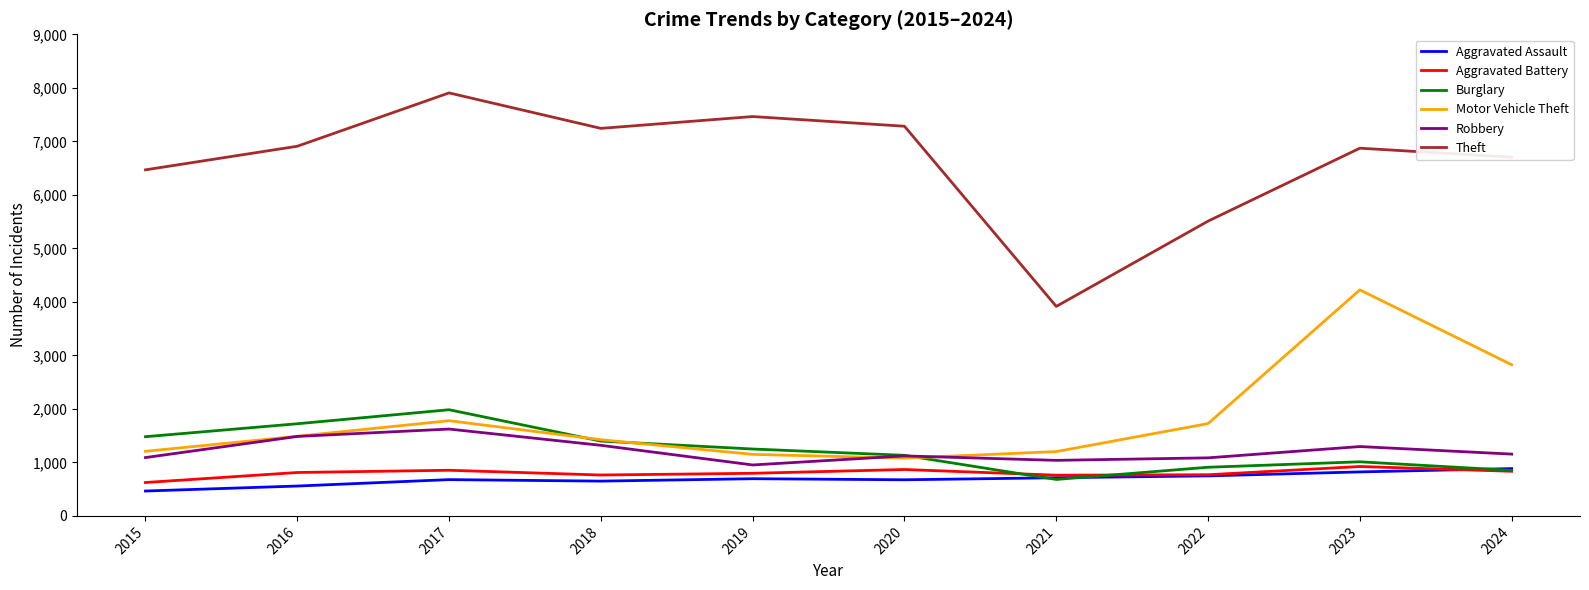

What is the difference between the highest and lowest values at 2018?

6592